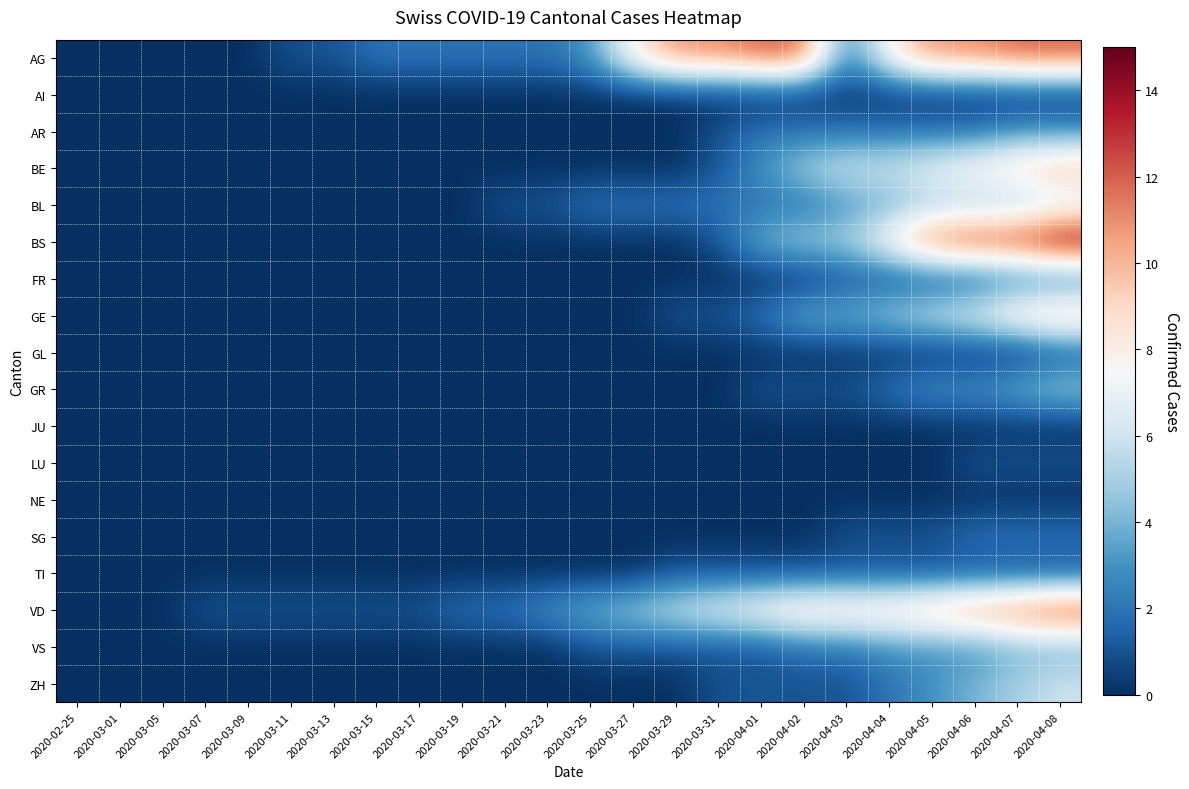

What is the difference between the highest and lowest values at 2020-04-03?

9